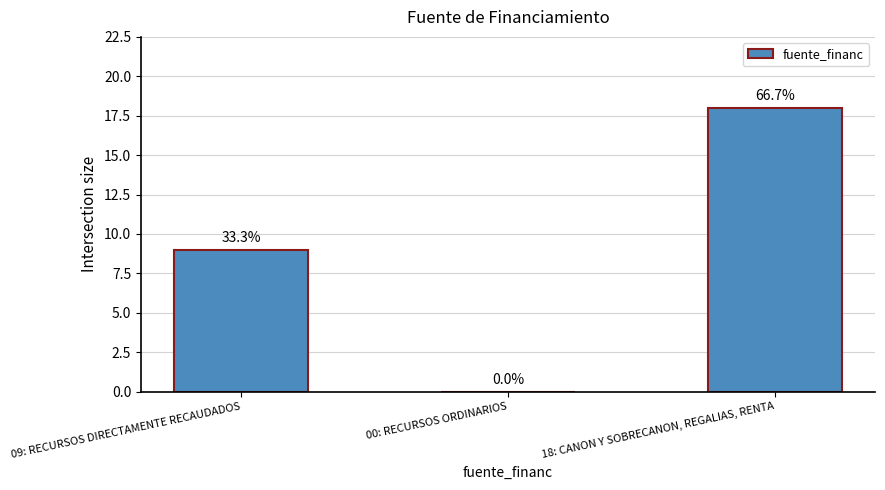

What is the change in value from 00: RECURSOS ORDINARIOS to 18: CANON Y SOBRECANON, REGALIAS, RENTA?

+18